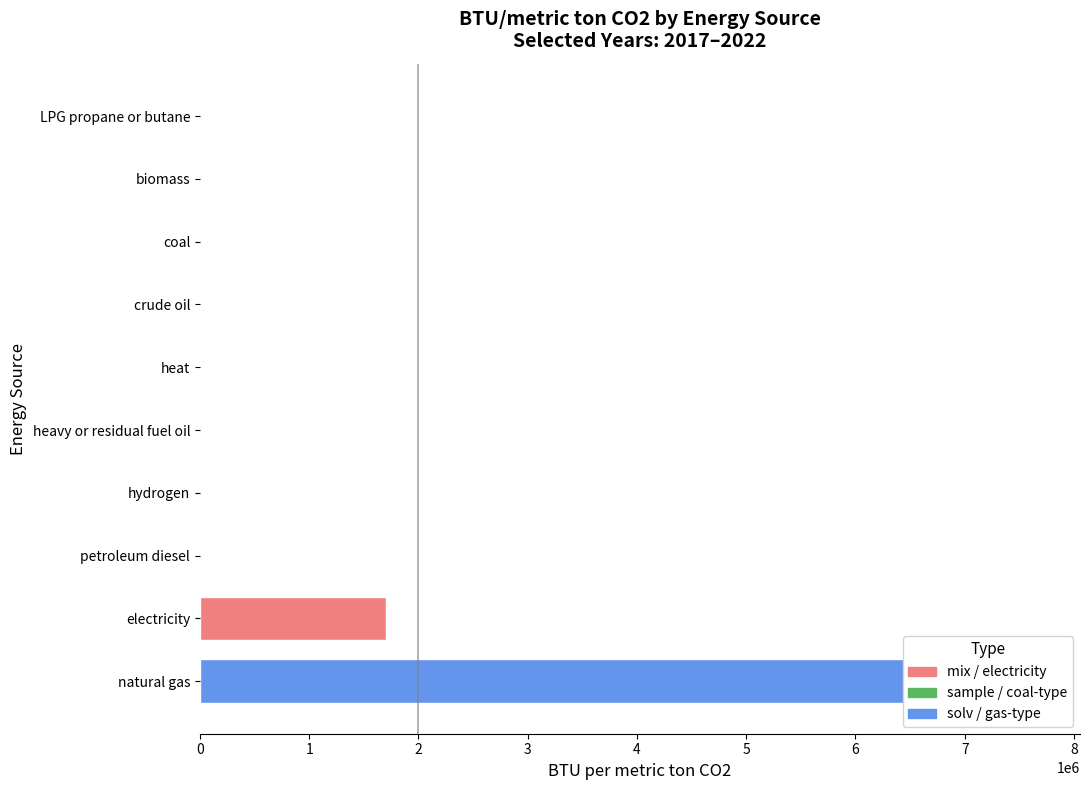

Which label corresponds to the smallest value in the chart?

coal